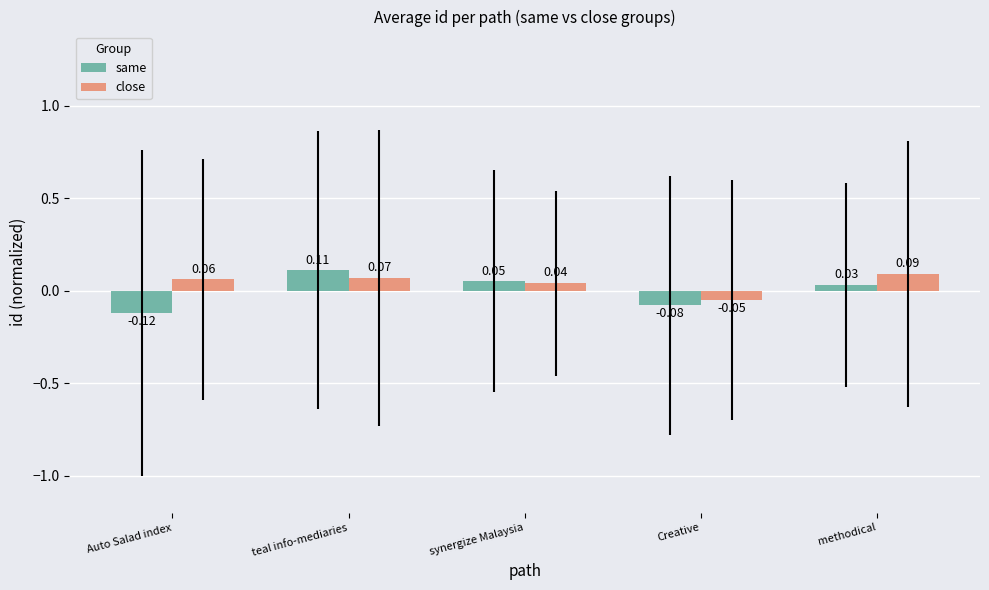

Which series has the largest total across all categories?

close